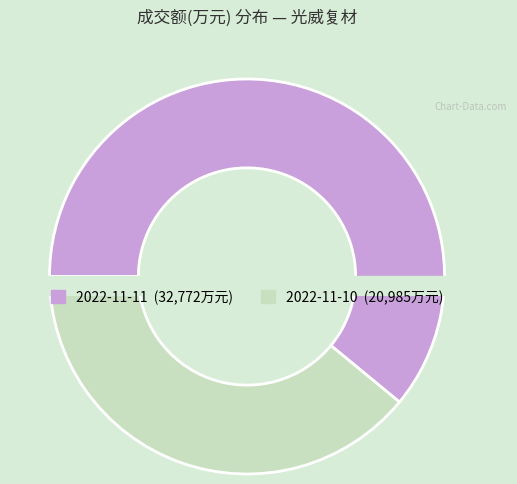

Between 2022-11-11 and 2022-11-10, which is larger?

2022-11-11